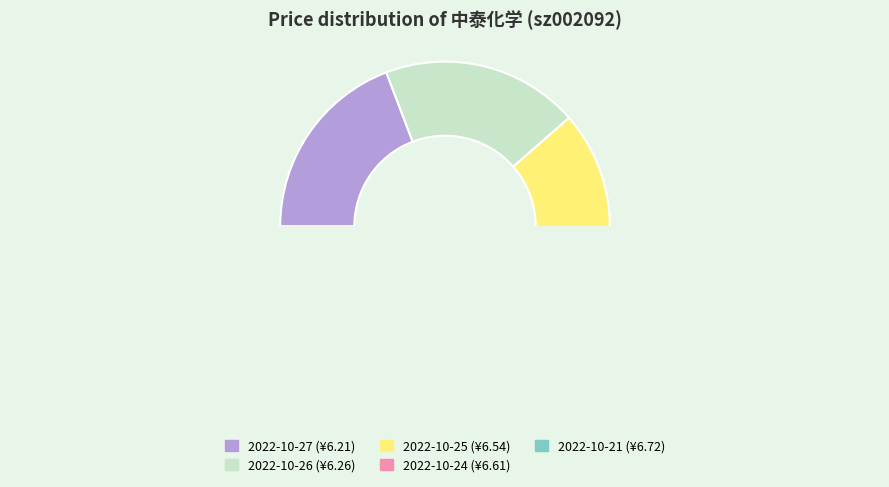

True or false: 2022-10-24 accounts for 11% of the total.

False